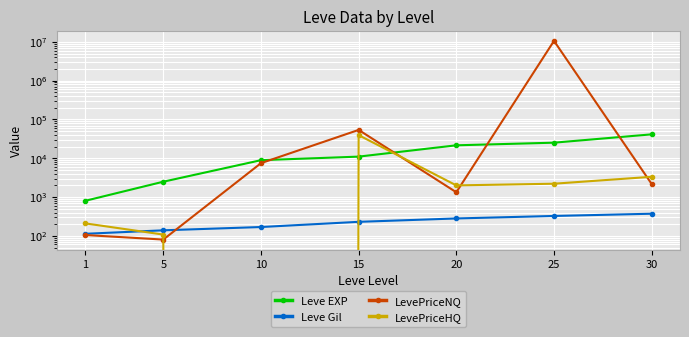

Which category has the highest value in the LevePriceHQ series?

15